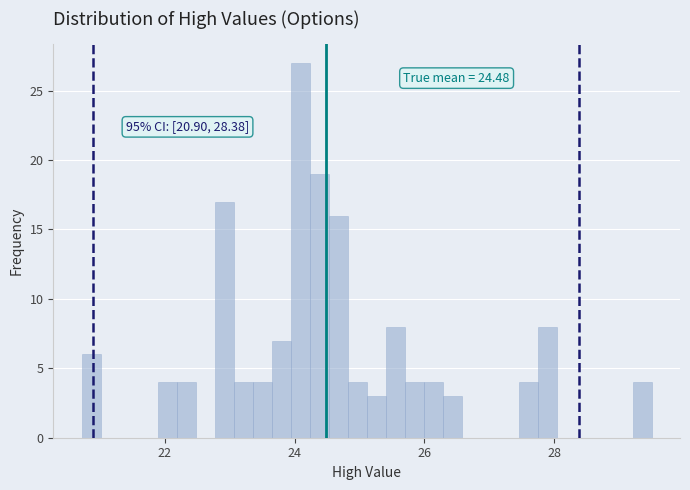

Around what value on the x-axis is the tallest bar? Give the approximate position of its centre, as read against the axis.

24.0